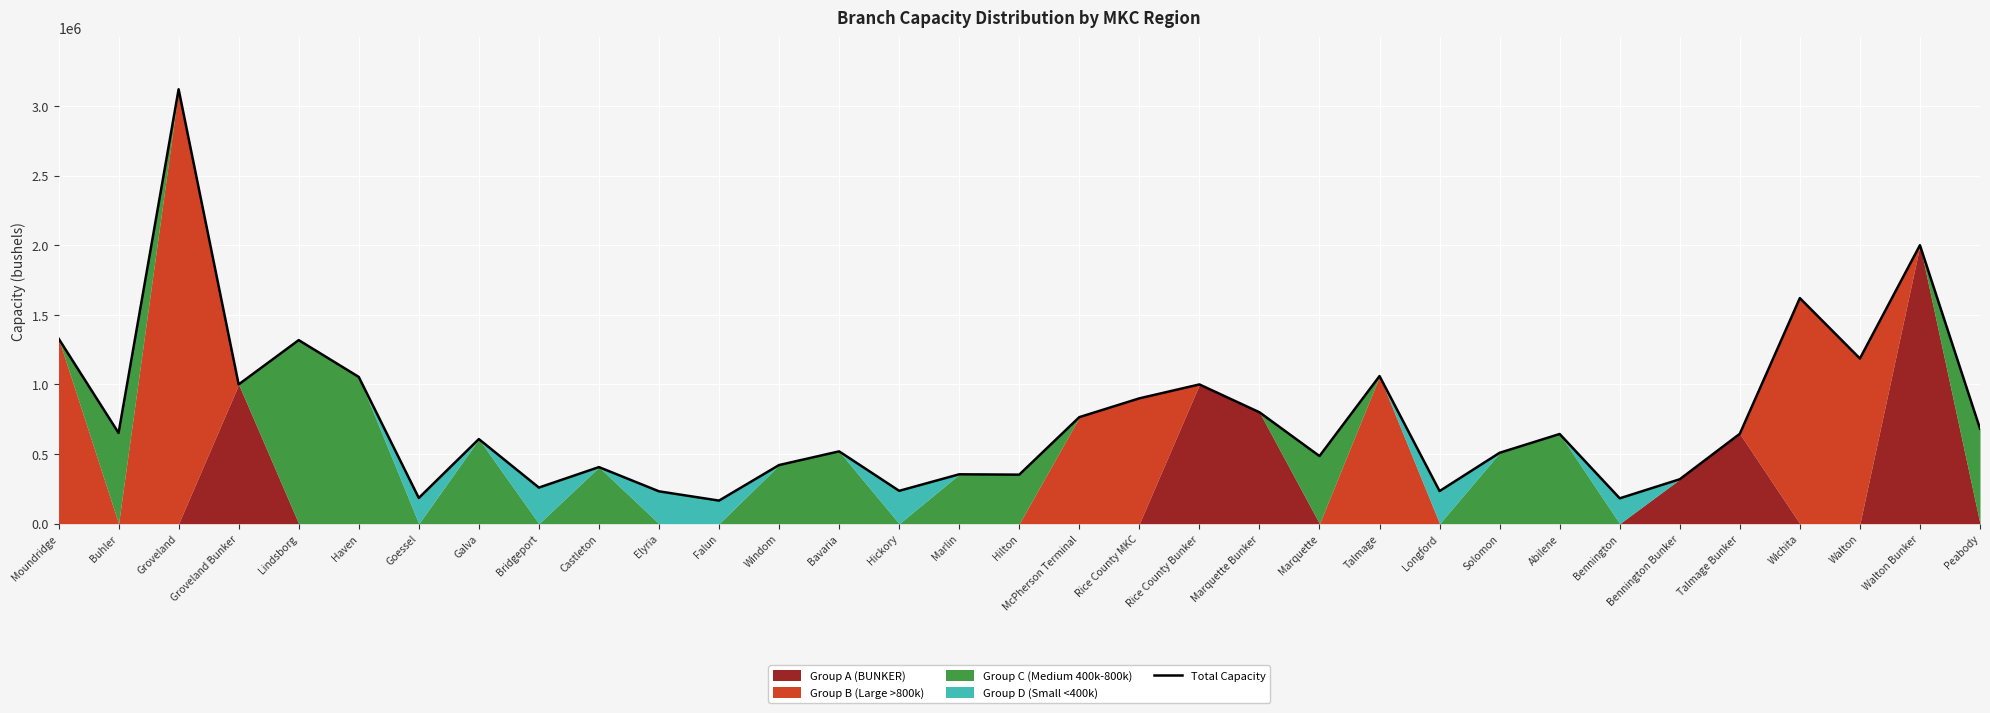

Approximately how many times larger is the value at Longford compared to Marlin?

0.7